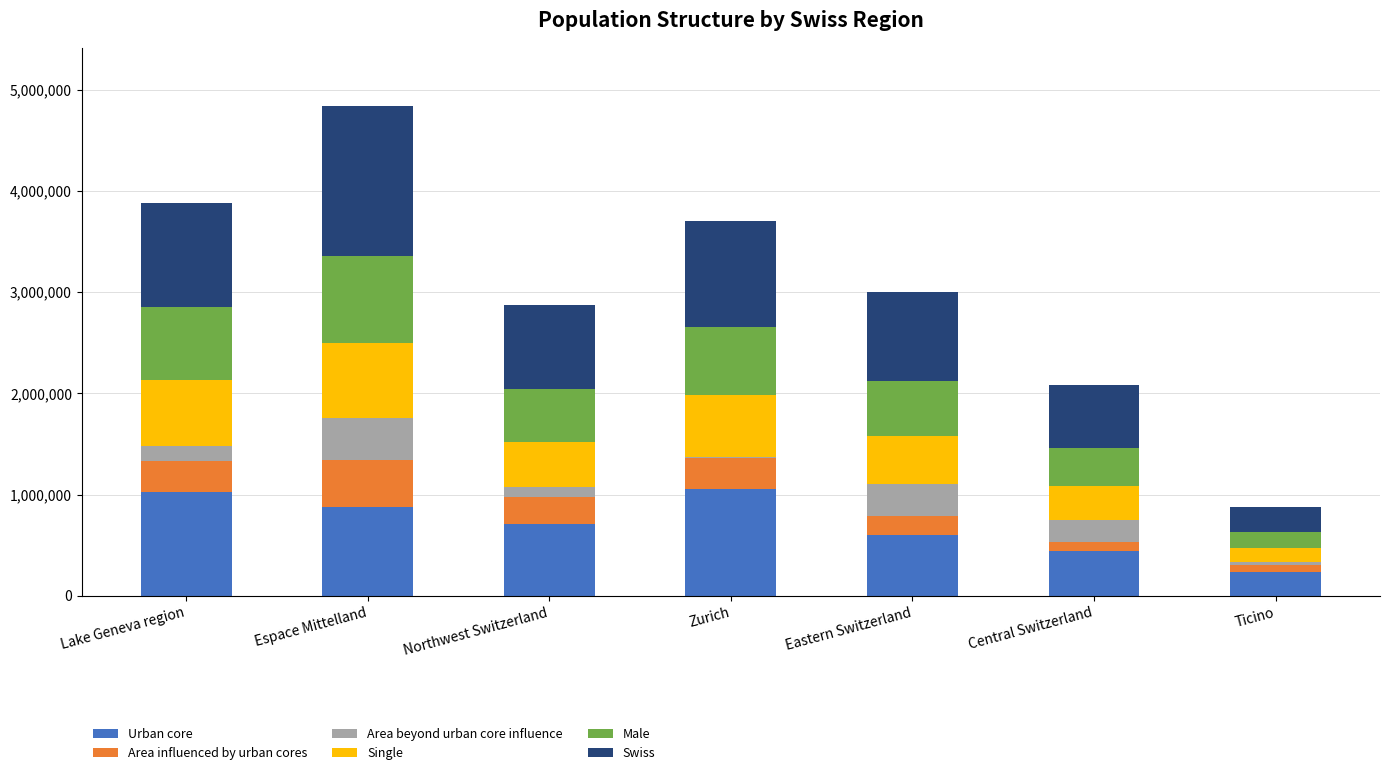

What is the total value across all series at Lake Geneva region?

3875433